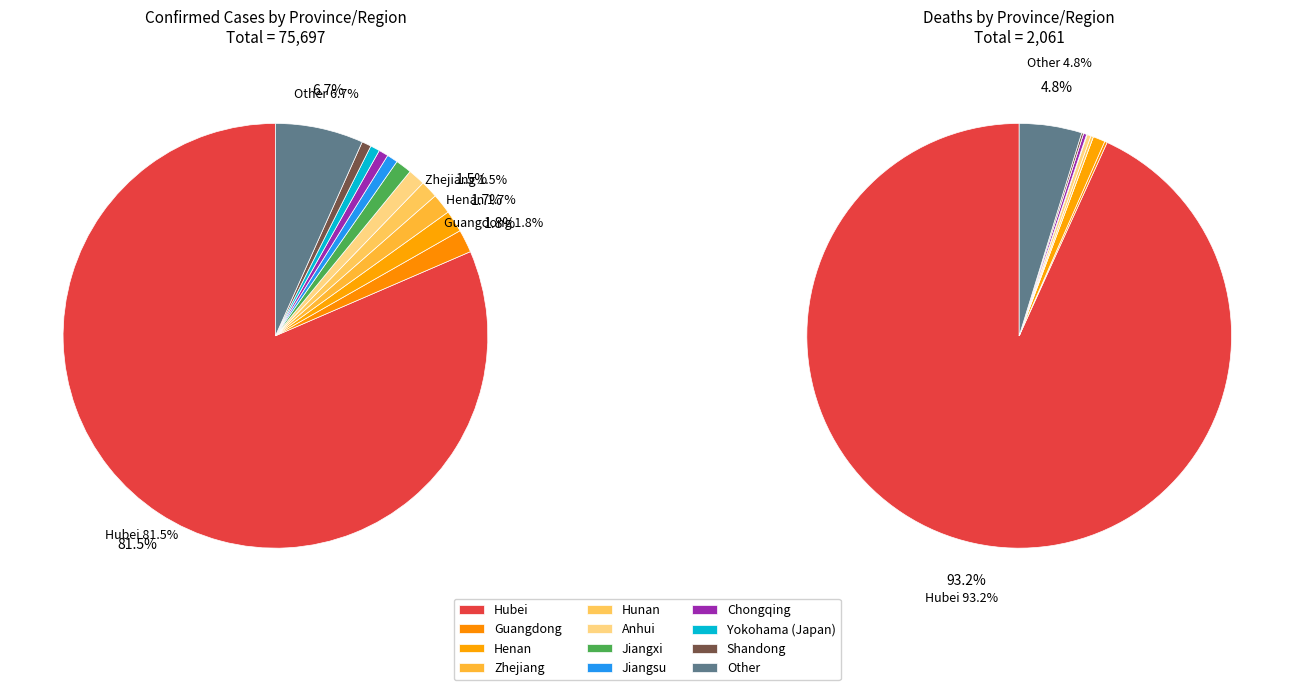

How many segments does this pie chart have?

12